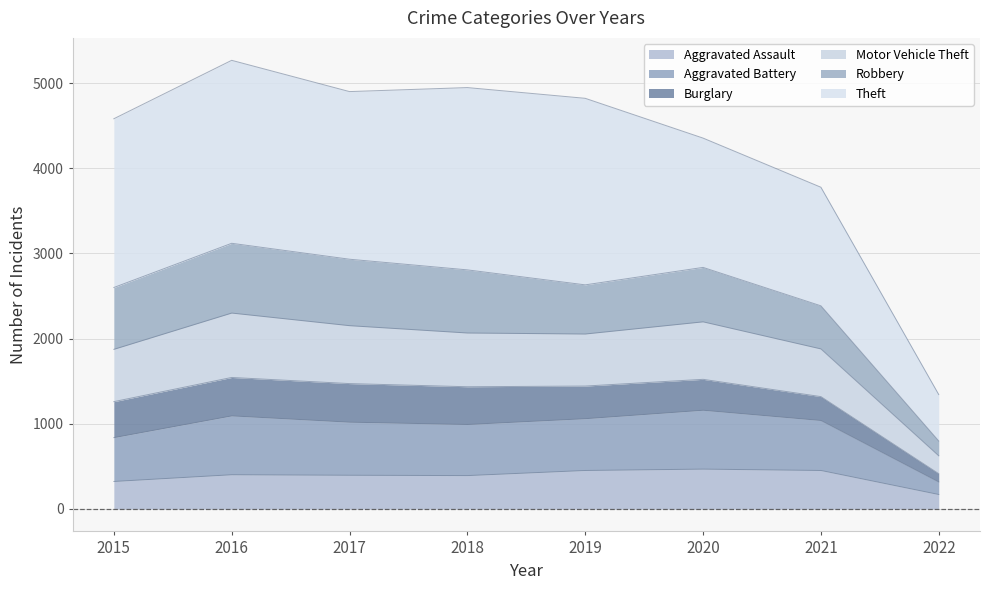

How many data points does each series have?

8